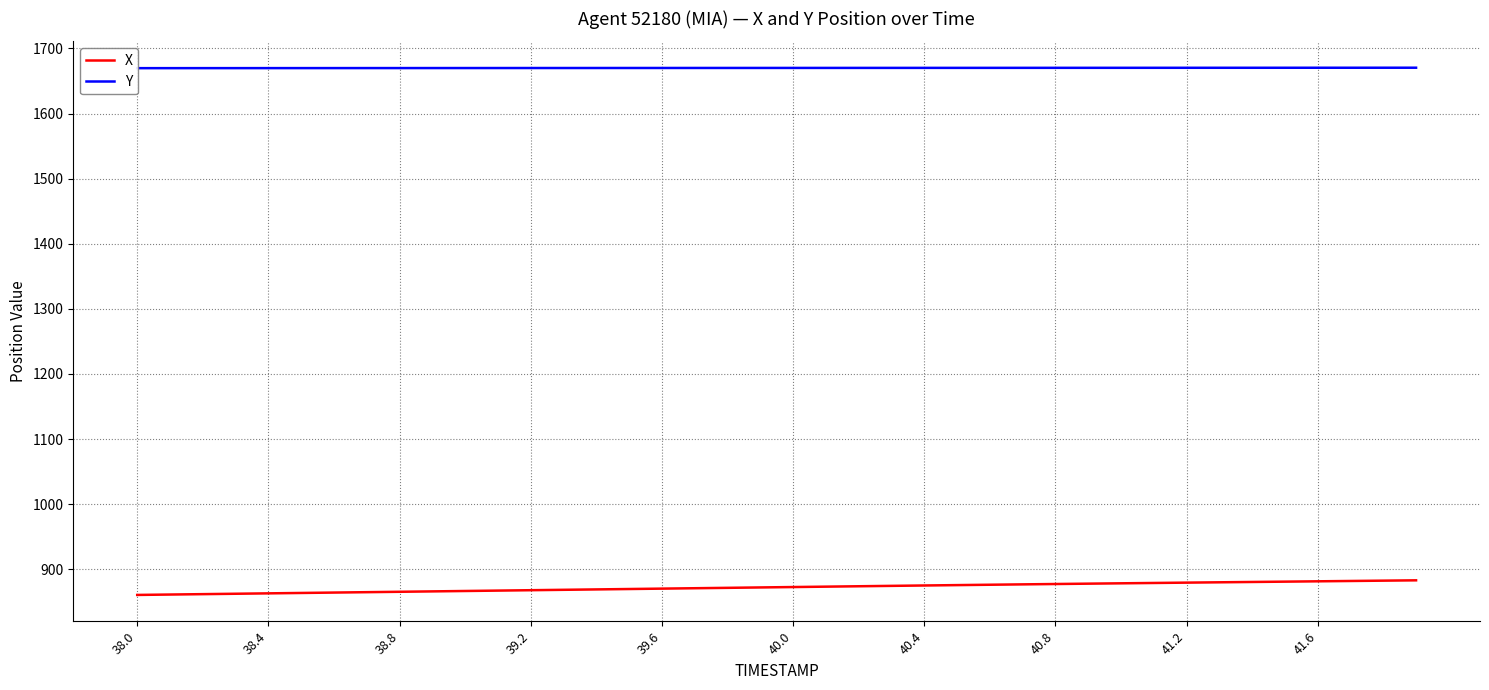

What is the minimum value for X?

860.7